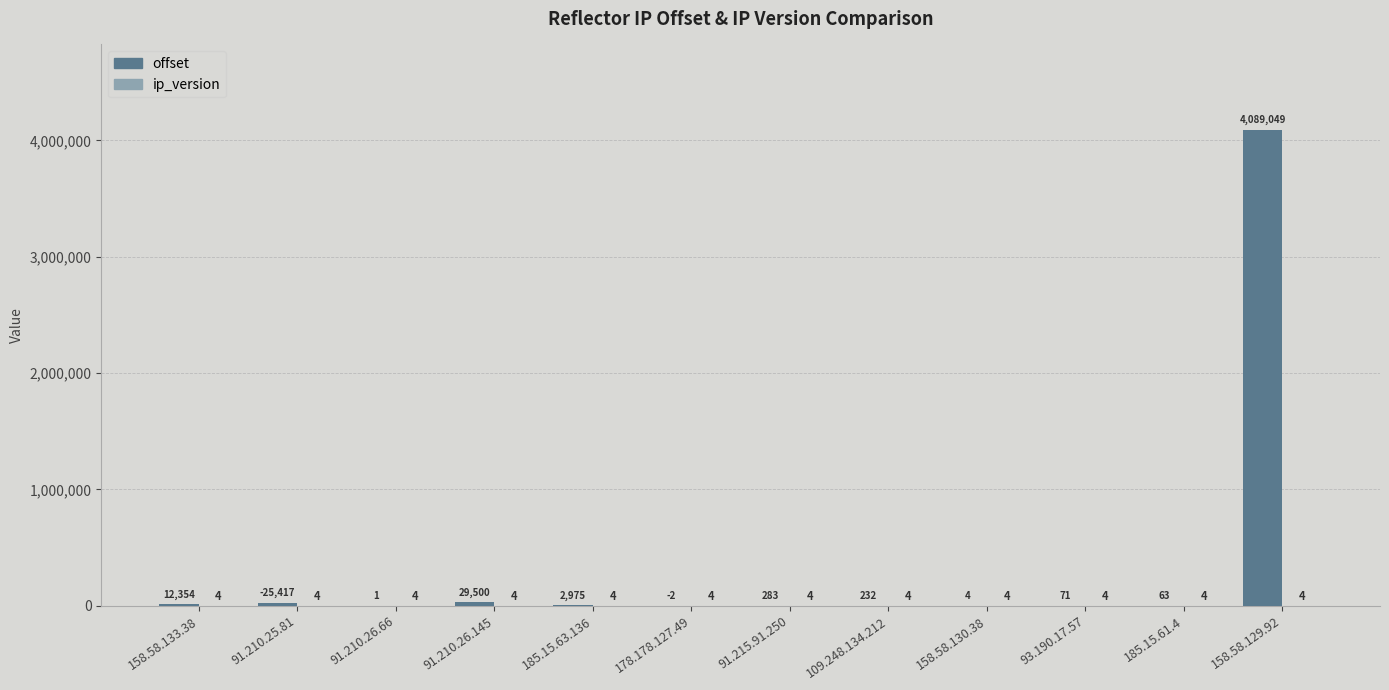

How many groups of bars are there?

12